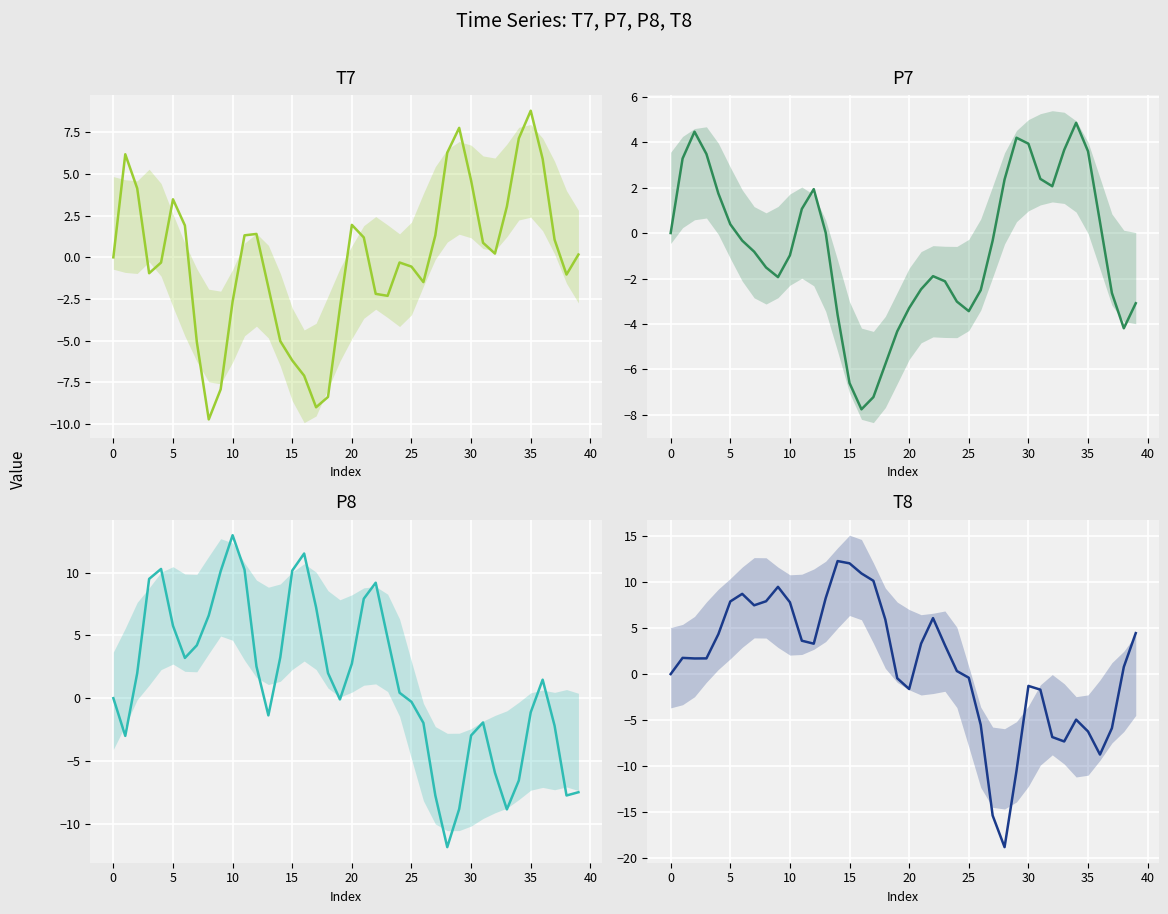

How many times do T8 and T7 cross each other?

6